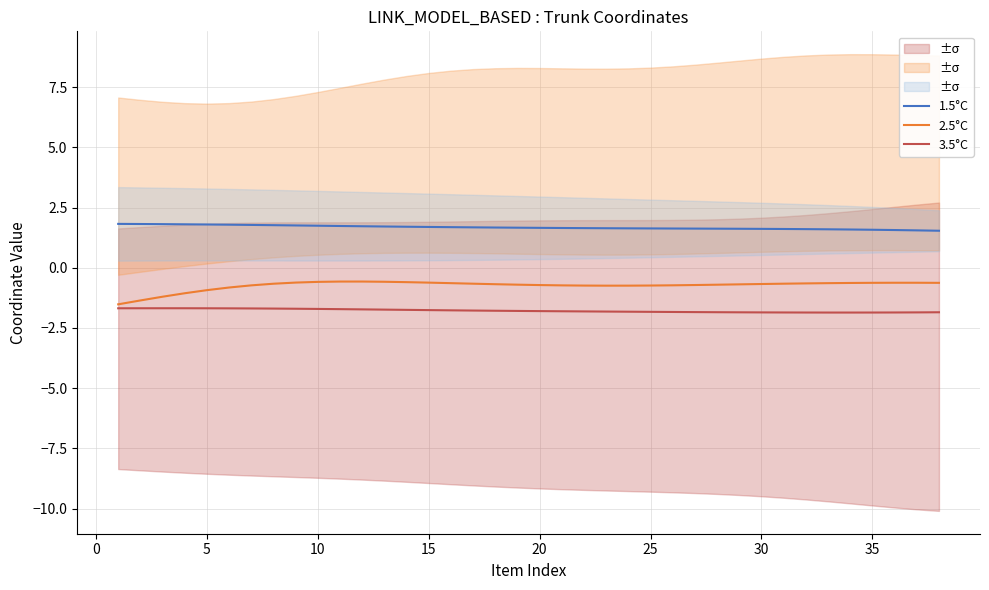

At how many categories does at least one series exceed 0?

38